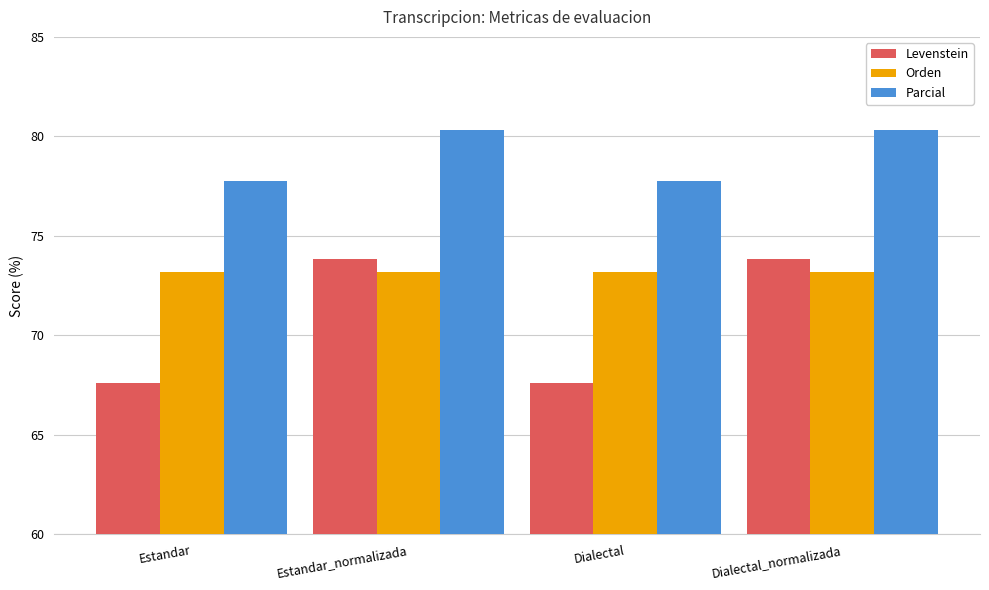

Reading left to right, list all the values displayed in this chart.

Levenstein: Estandar=67.6	Estandar_normalizada=73.8	Dialectal=67.6	Dialectal_normalizada=73.8
Orden: Estandar=73.2	Estandar_normalizada=73.2	Dialectal=73.2	Dialectal_normalizada=73.2
Parcial: Estandar=77.8	Estandar_normalizada=80.3	Dialectal=77.8	Dialectal_normalizada=80.3